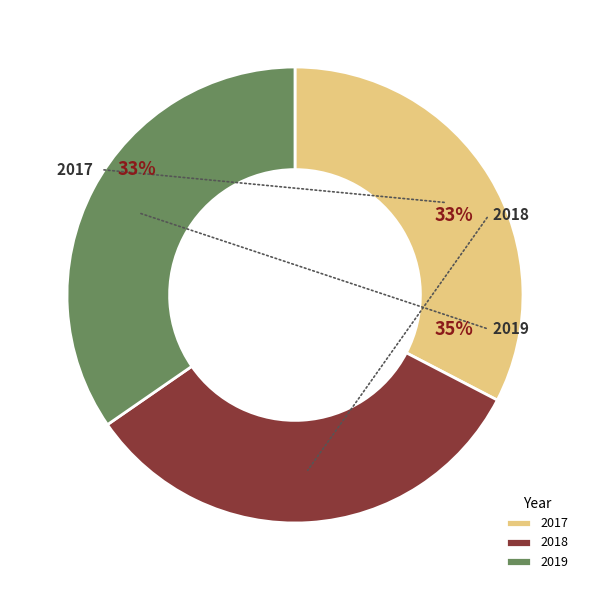

Is 2017 the majority of the pie?

No